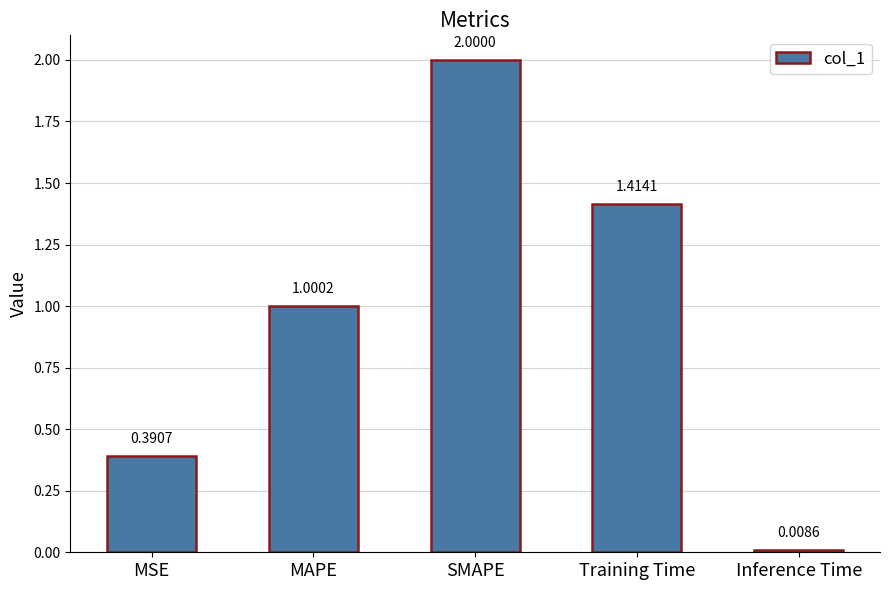

At which label is the value closest to 1?

MAPE